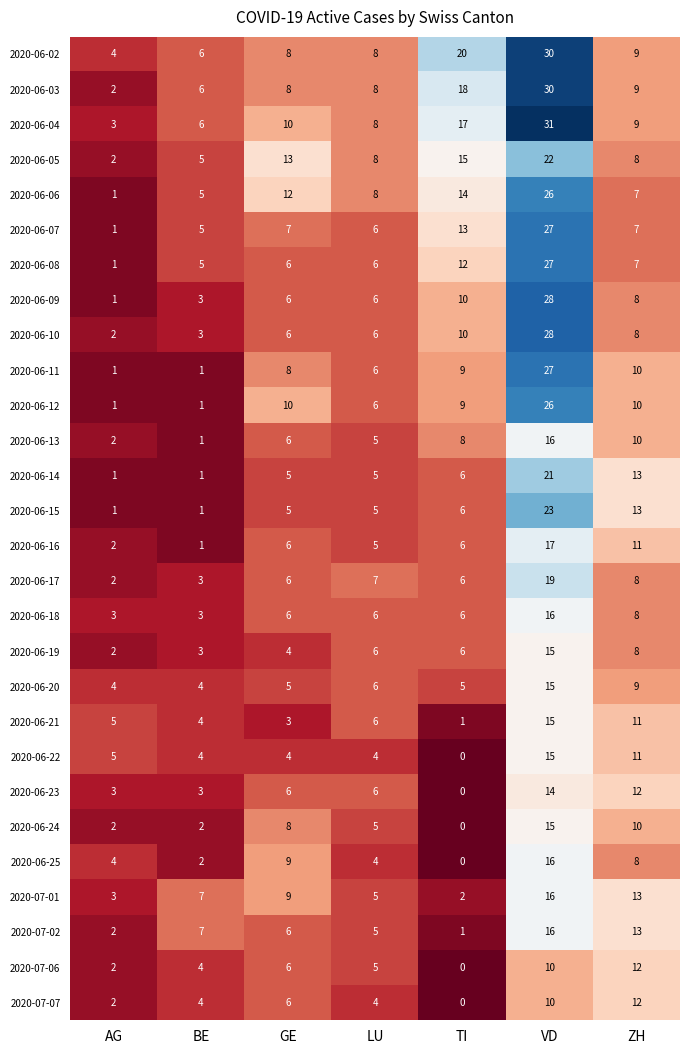

The 2020-06-12 series shows 36 at VD. True or false?

False